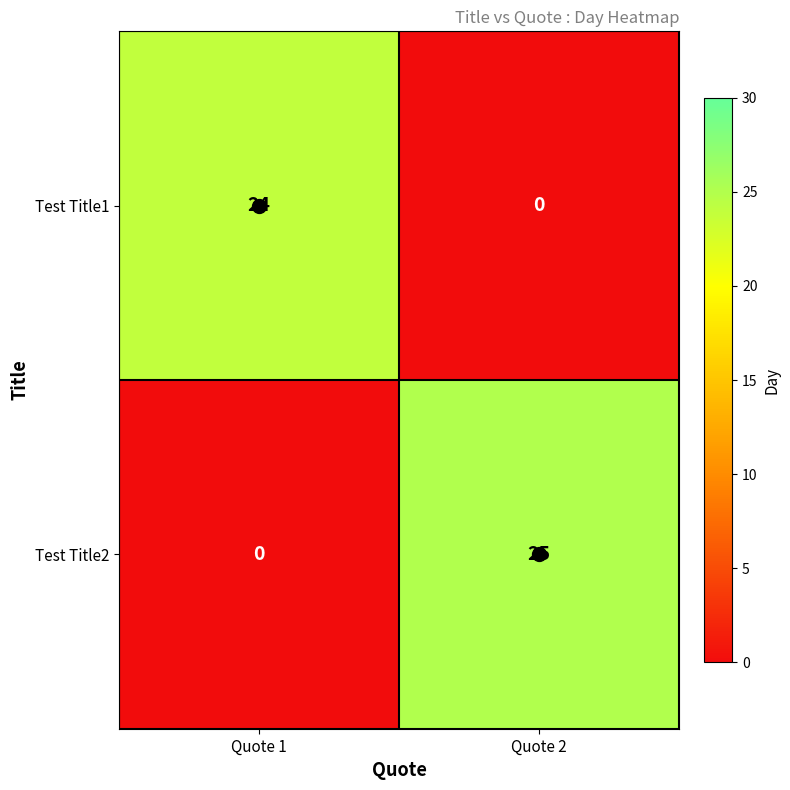

At which category does the chart reach its peak across all series?

Quote 2